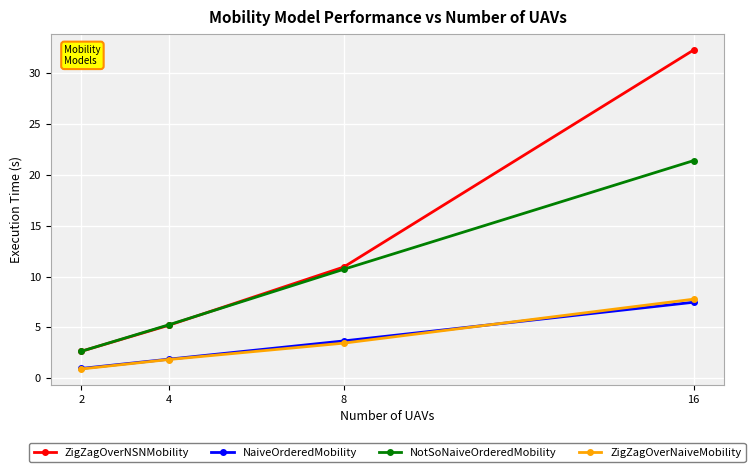

What is the average value of the NaiveOrderedMobility series?

3.5